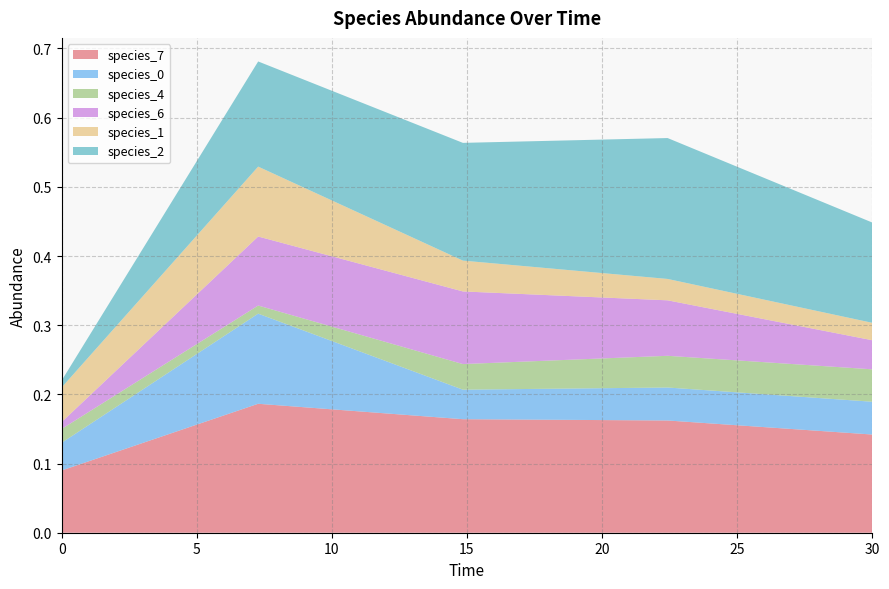

Reading left to right, list all the values displayed in this chart.

species_7: 0.1	0.2	0.2	0.2	0.1
species_0: 0.0	0.1	0.0	0.0	0.0
species_4: 0.0	0.0	0.0	0.0	0.0
species_6: 0.0	0.1	0.1	0.1	0.0
species_1: 0.1	0.1	0.0	0.0	0.0
species_2: 0.0	0.2	0.2	0.2	0.1